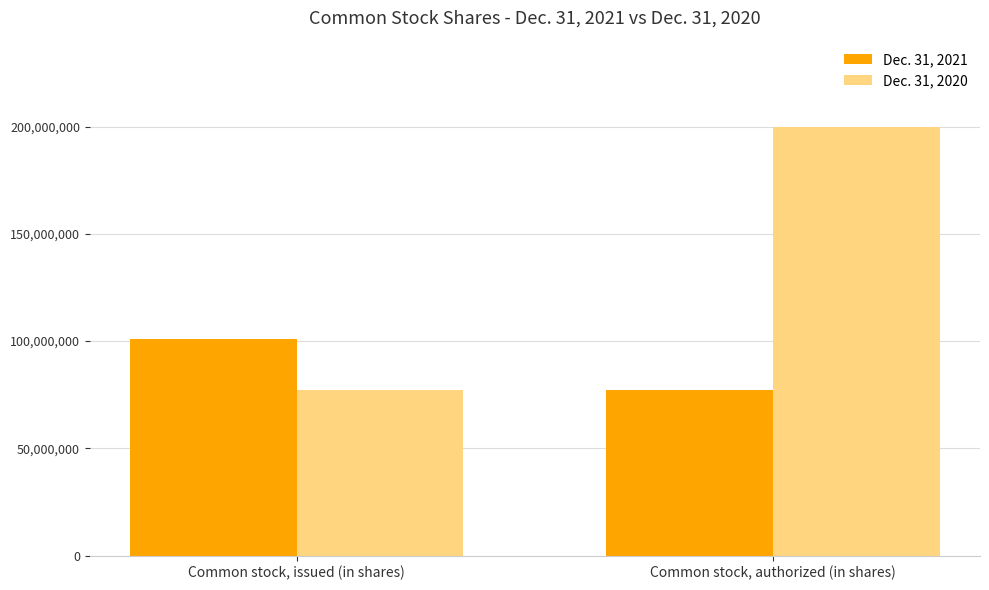

What is the total value across all series at Common stock, issued (in shares)?

178585178